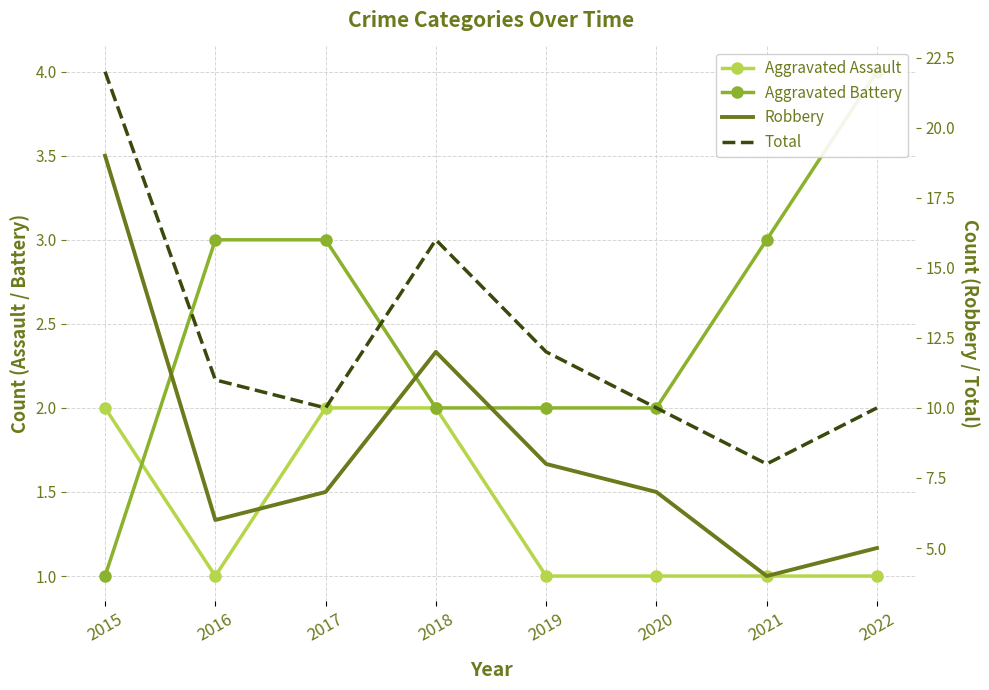

What is the difference between the maximum and minimum values in the Aggravated Battery series?

3